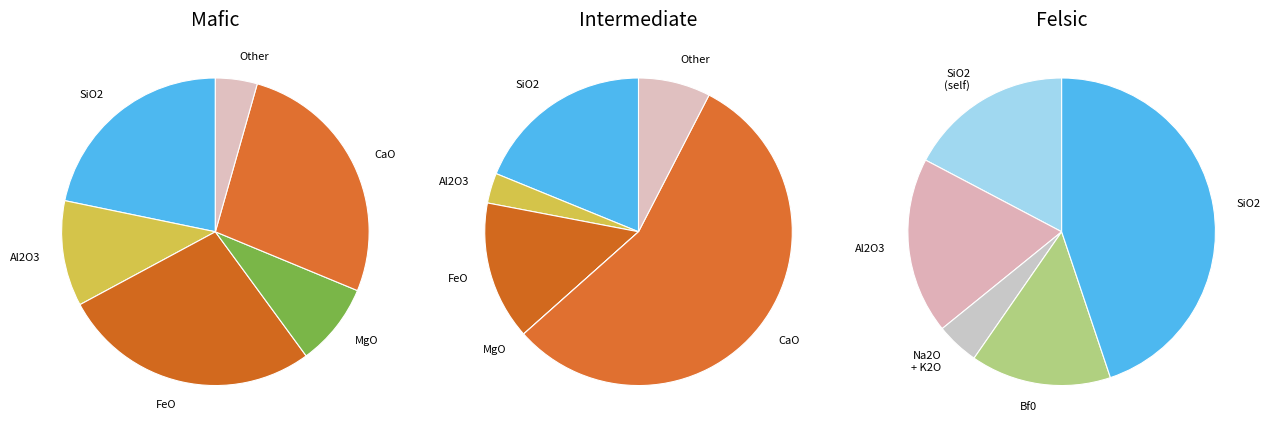

Is Ai0 the majority of the pie?

No